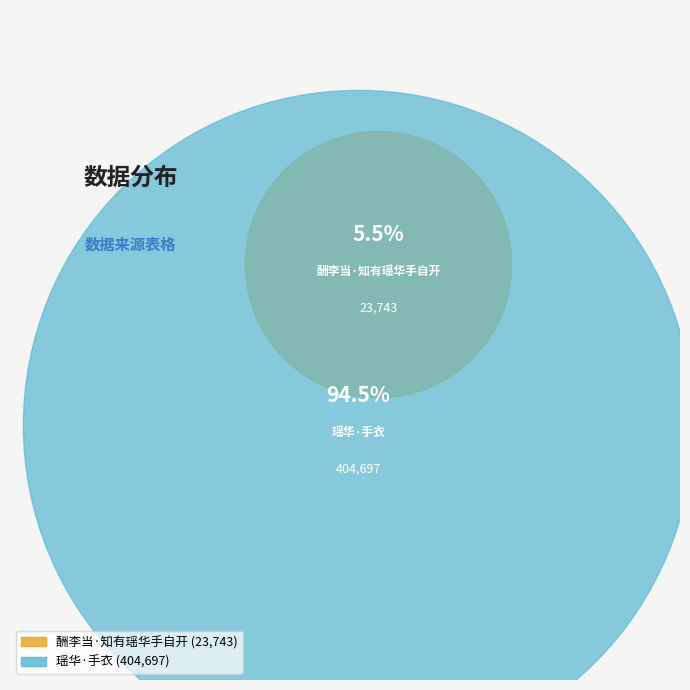

Is it true that 酬李当·知有瑶华手自开 is 1% of the pie?

False